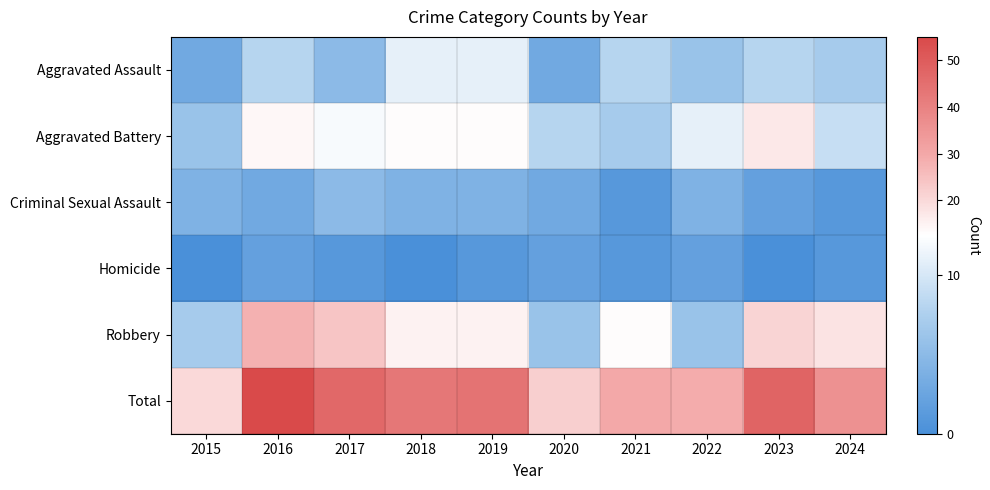

Reading left to right, list all the values displayed in this chart.

Aggravated Assault: 2015=3	2016=8	2017=5	2018=11	2019=11	2020=3	2021=8	2022=6	2023=8	2024=7
Aggravated Battery: 2015=6	2016=14	2017=12	2018=13	2019=13	2020=8	2021=7	2022=11	2023=17	2024=9
Criminal Sexual Assault: 2015=4	2016=3	2017=5	2018=4	2019=4	2020=3	2021=1	2022=4	2023=2	2024=1
Homicide: 2015=0	2016=2	2017=1	2018=0	2019=1	2020=2	2021=1	2022=2	2023=0	2024=1
Robbery: 2015=7	2016=28	2017=24	2018=15	2019=15	2020=6	2021=13	2022=6	2023=21	2024=18
Total: 2015=20	2016=55	2017=47	2018=43	2019=44	2020=22	2021=30	2022=29	2023=48	2024=36